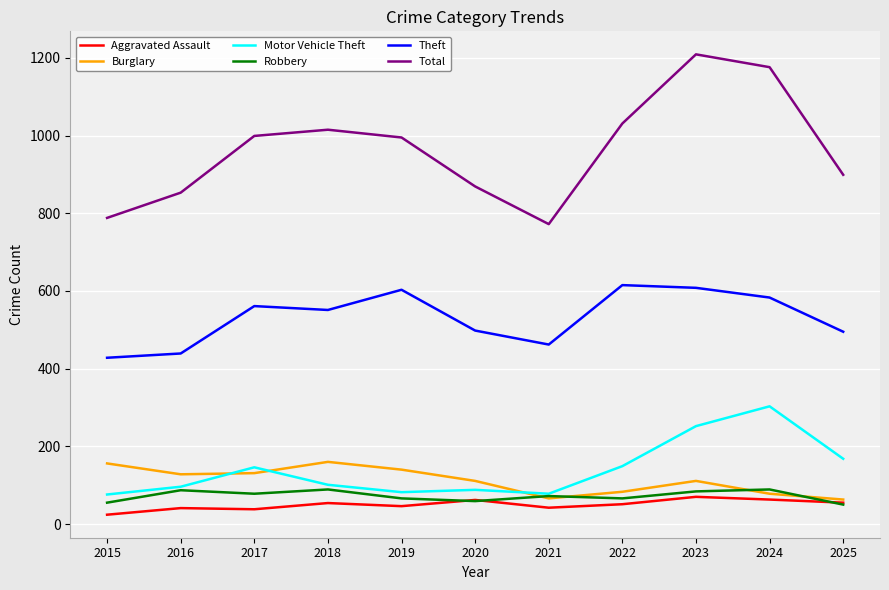

Which label corresponds to the largest value in the chart?

2023